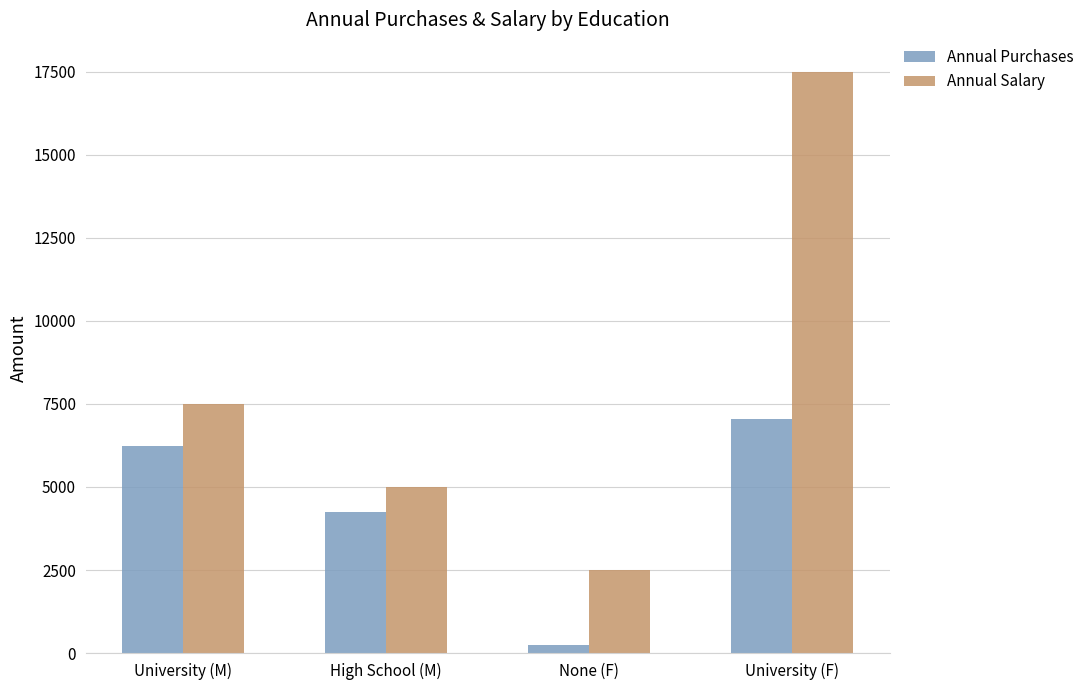

How many bars are there in each group?

2